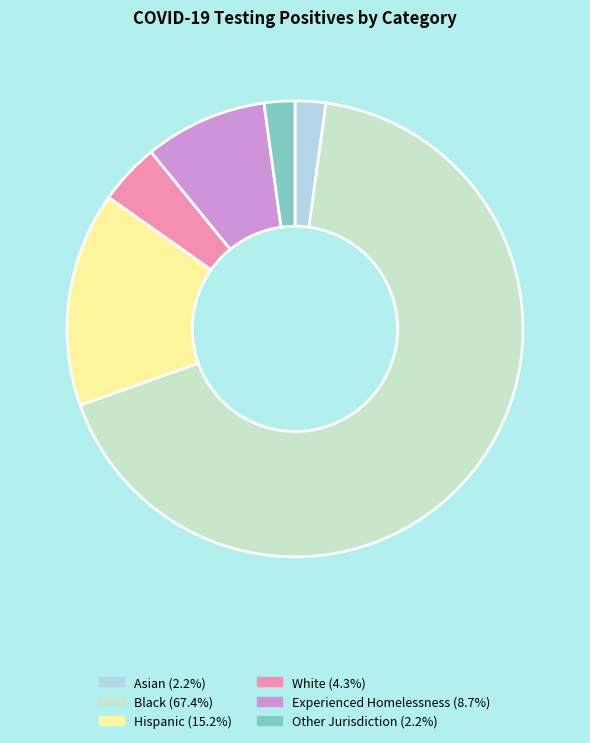

True or false: Asian accounts for 10% of the total.

False